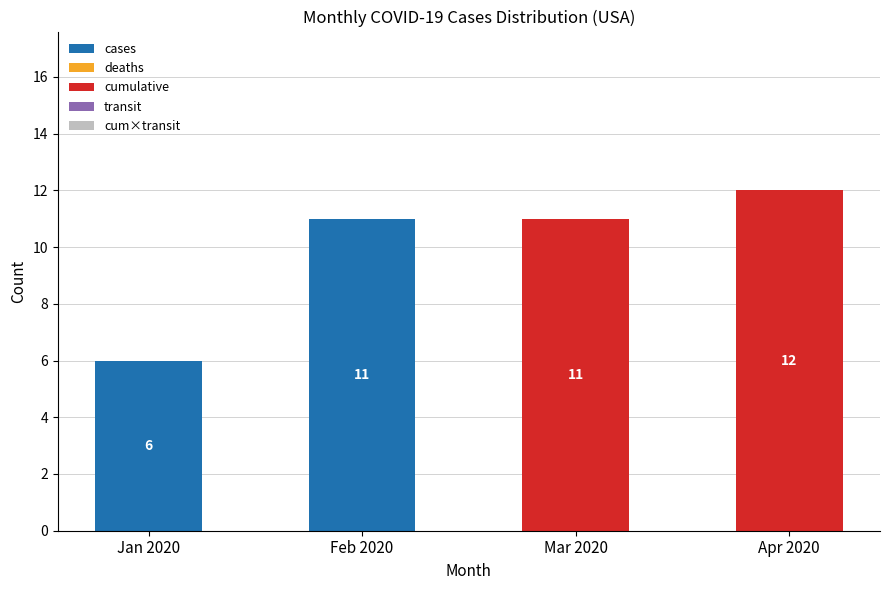

How many cases values are between 0 and 11?

4